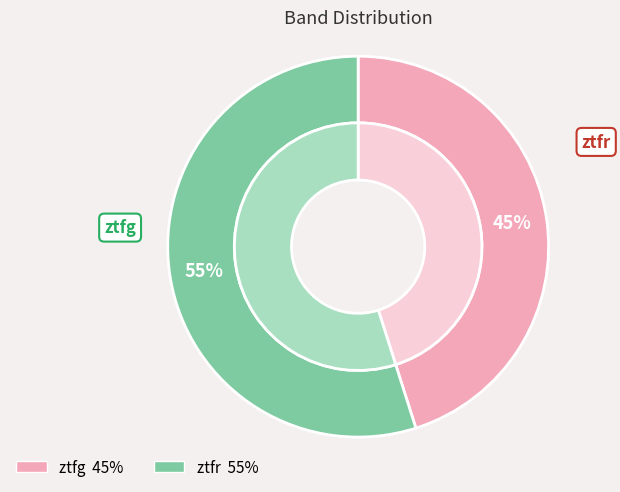

What is the change in value from ztfg to ztfr?

+10